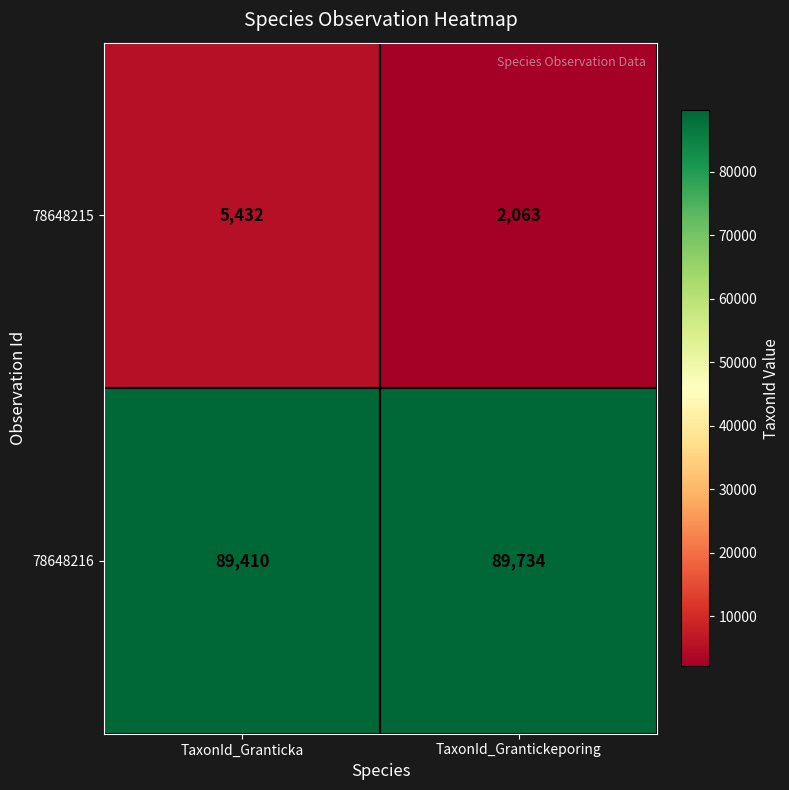

What is the sum of all 78648215 values?

7495